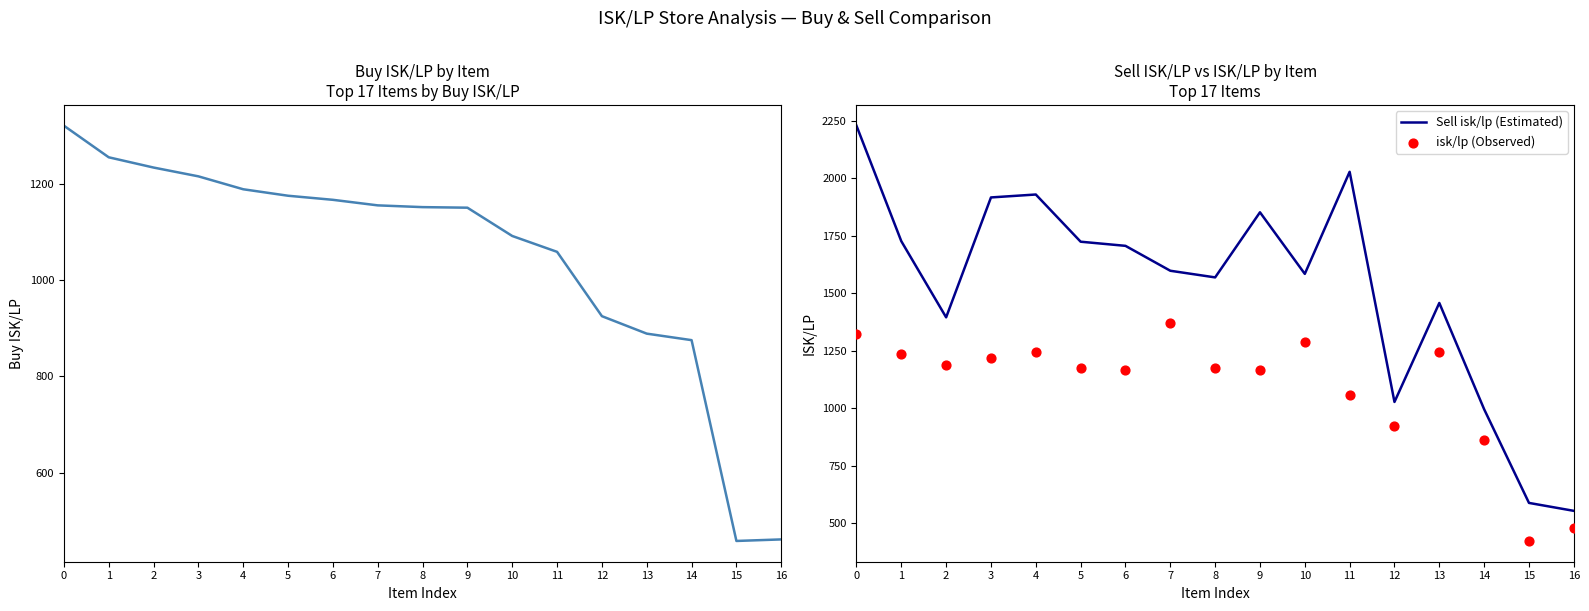

What is the lowest value of the Sell isk/lp (Estimated) series?

553.8